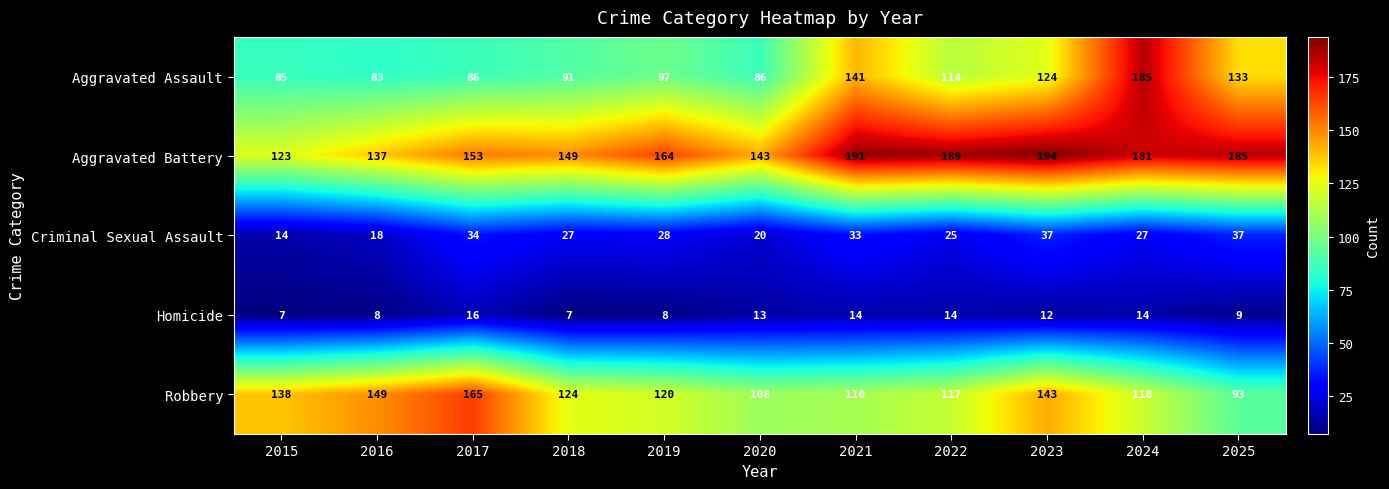

How many categories are shown in the chart?

11